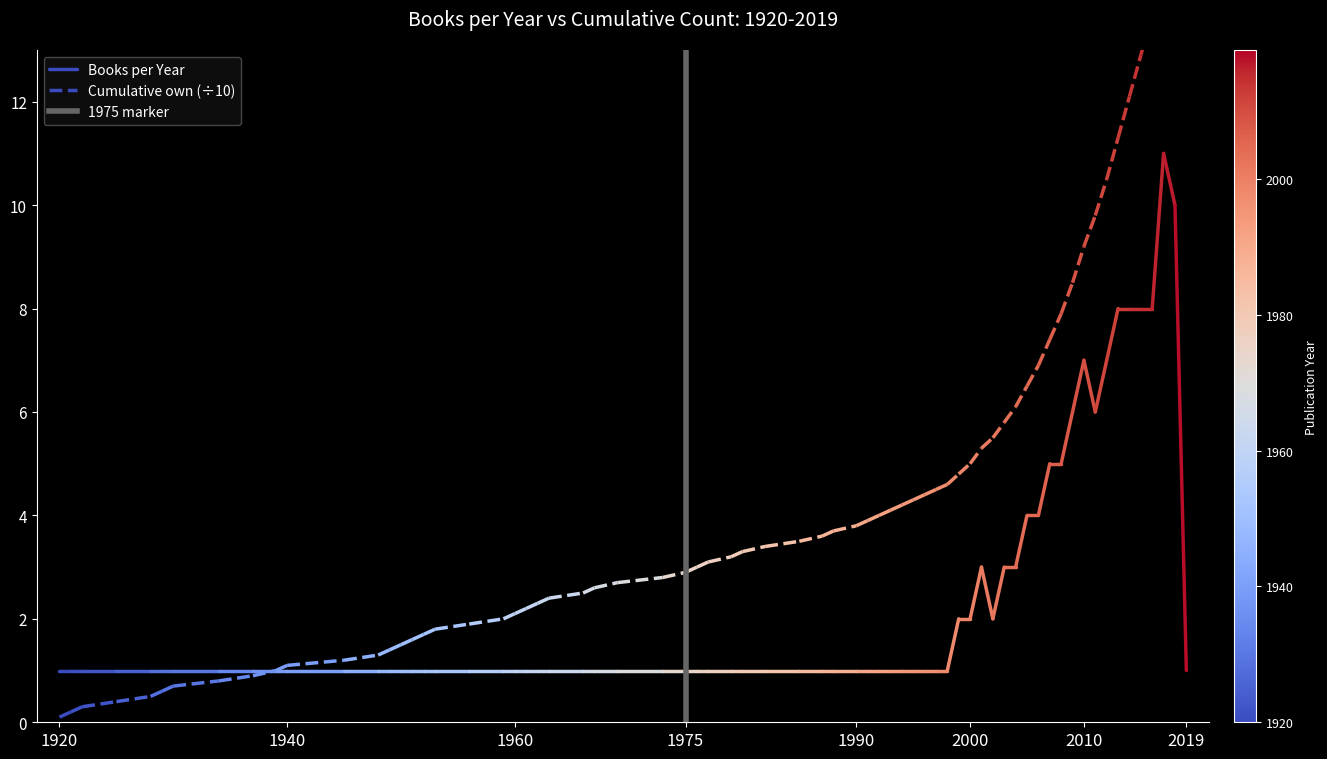

What is the value of the 1975 marker point at the 2nd from the left?

1.0